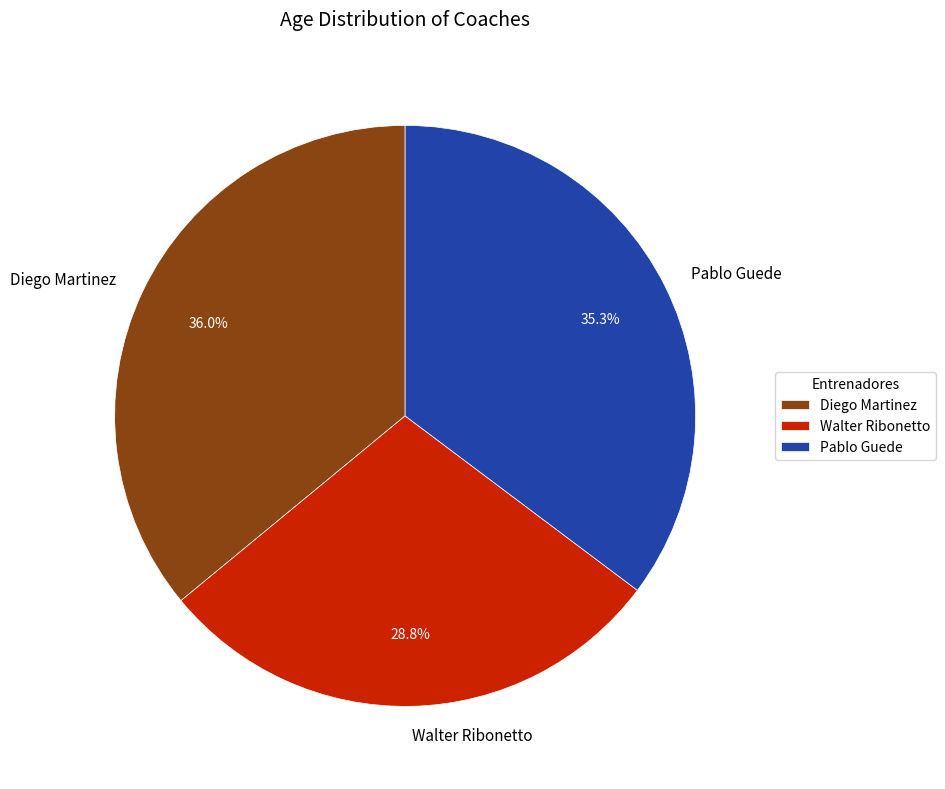

Do Pablo Guede and Diego Martinez together represent more than half of the pie?

Yes